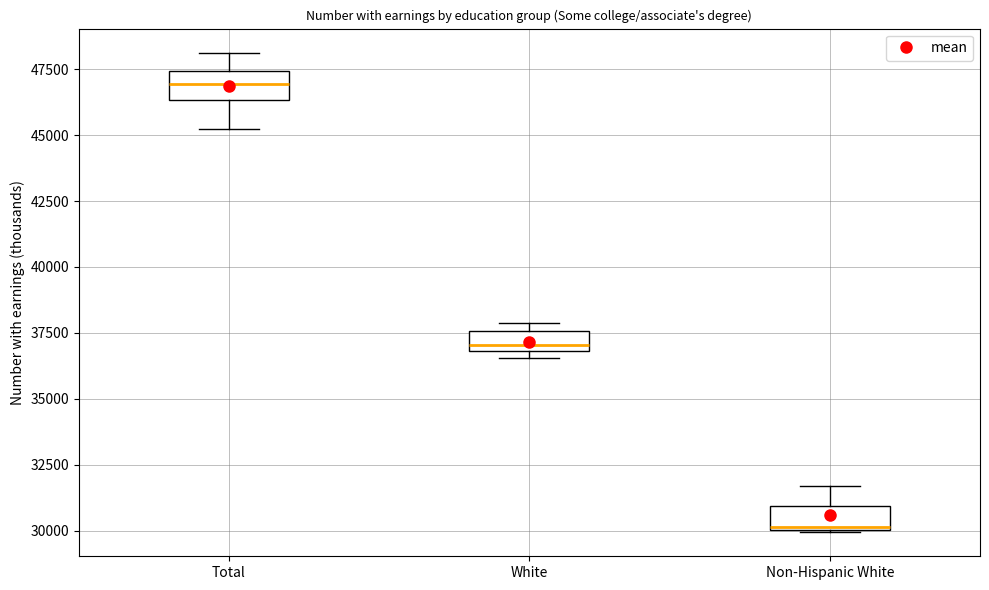

Reading left to right, transcribe this box plot: for each box, give where its median line is, the range the box spans, and where its two whiskers end, as read against the y-axis. The values are not printed on the chart, so give them approximately, as read against the axis.

Total: median 47000, box 46500 to 47500, whiskers 45000 to 48000
White: median 37000 (just above the box's lower edge), box 37000 to 37500, whiskers 36500 to 38000
Non-Hispanic White: median 30000, box 30000 to 31000, whiskers 30000 to 31500